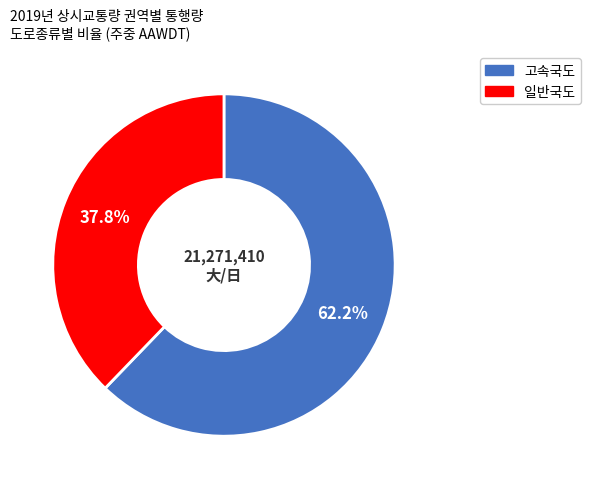

How many segments does this pie chart have?

2